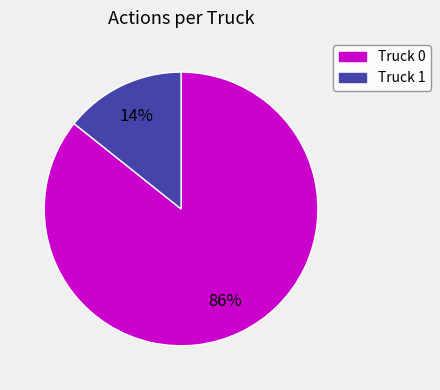

What is the ratio of the value at Truck 1 to the value at Truck 0?

0.2